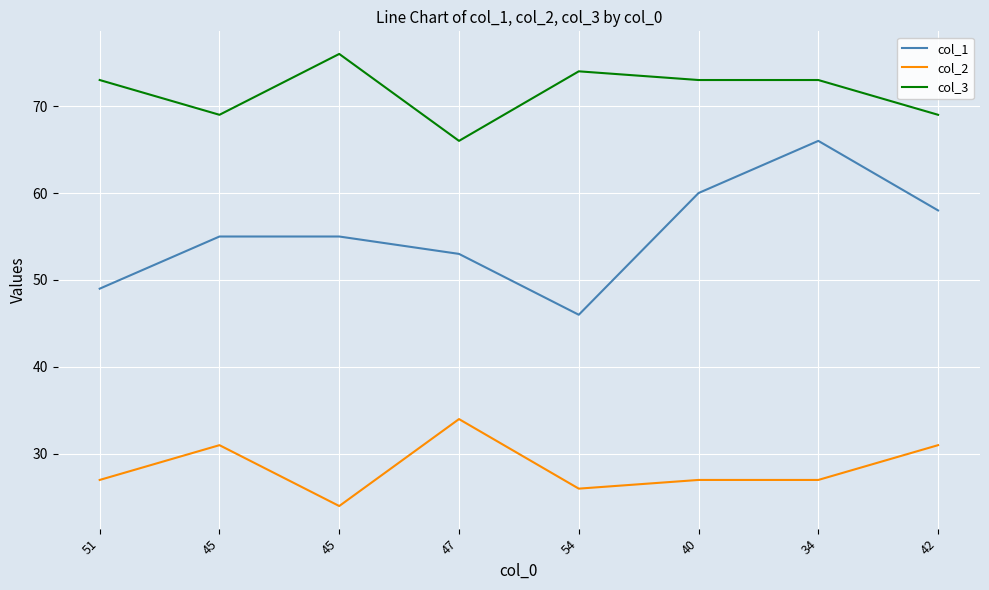

Which has a higher value, 40 or 51?

40